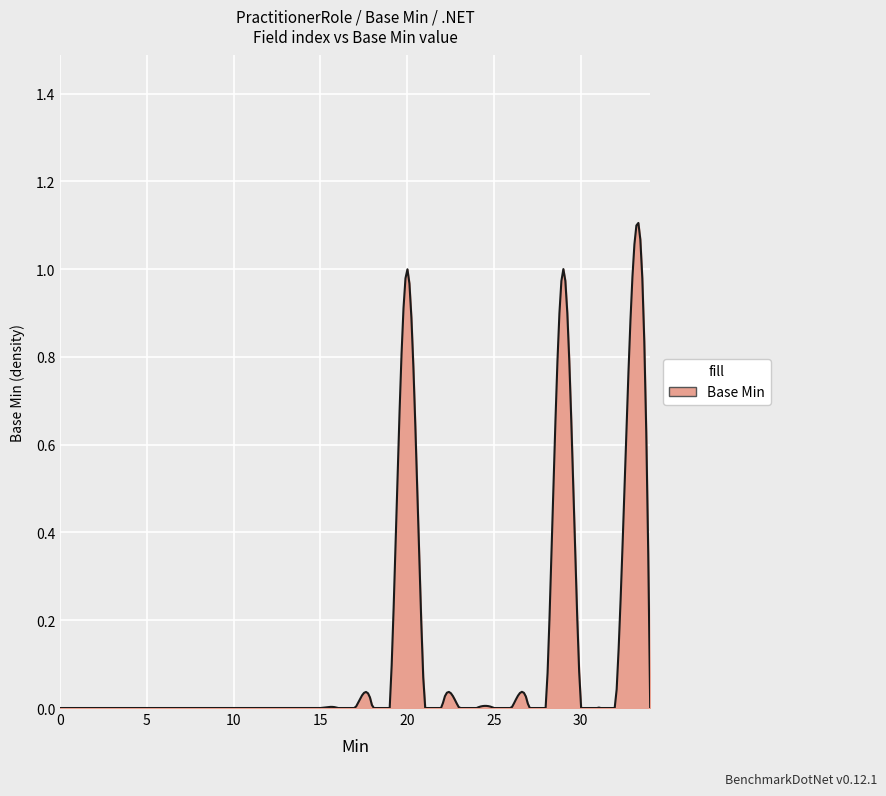

How many lines are shown in the chart?

1